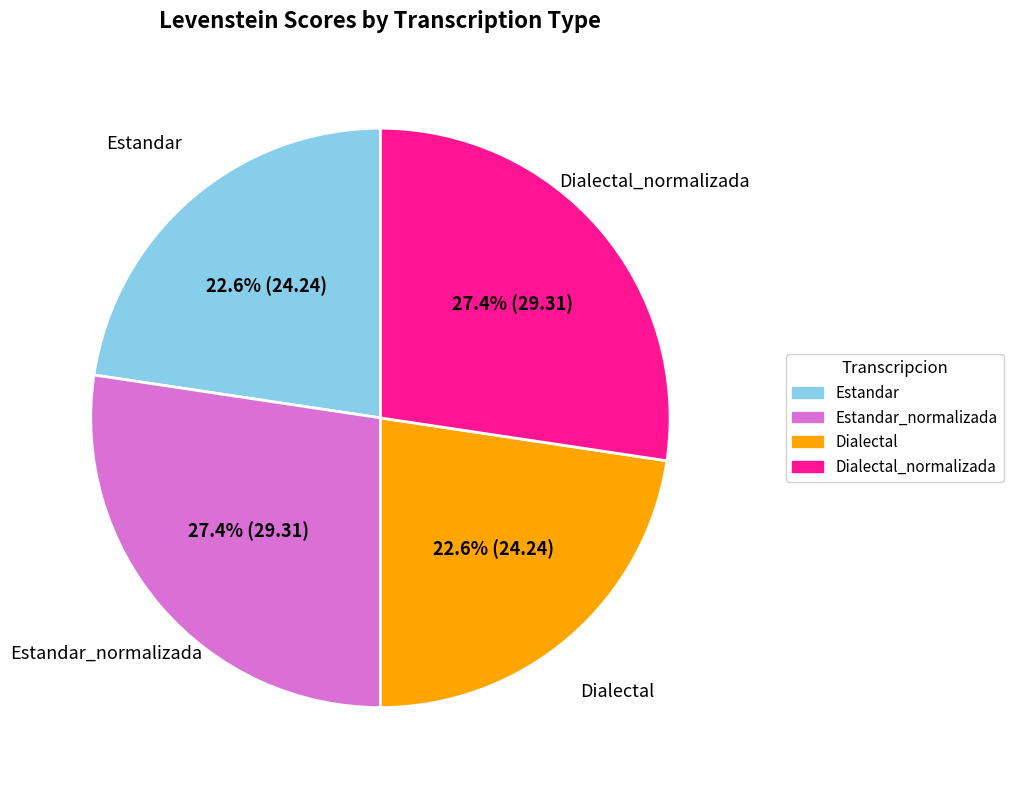

Is there a majority slice in this chart?

No